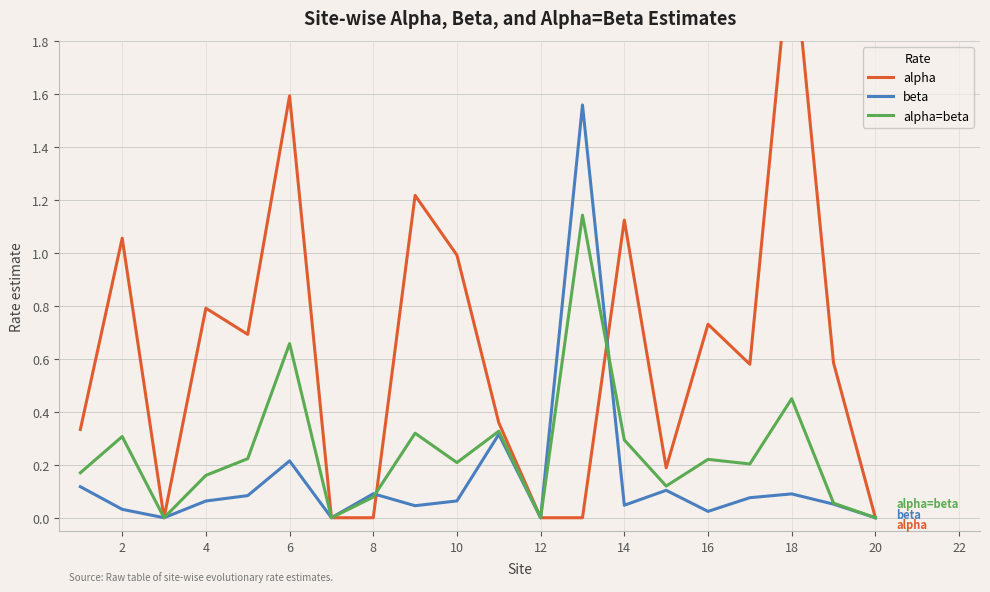

What is the sum of all alpha=beta values?

4.9